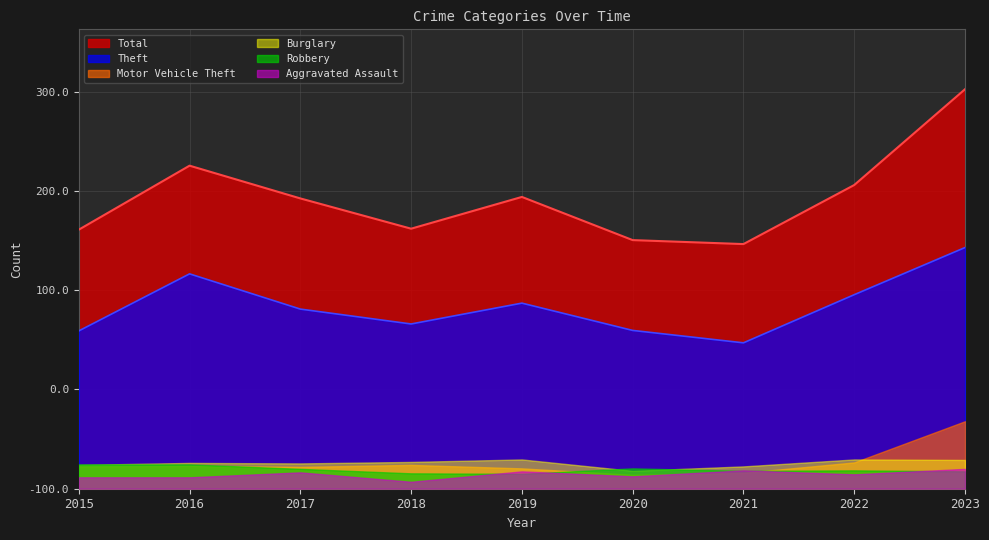

What are all the series names shown in the legend?

Total, Theft, Motor Vehicle Theft, Burglary, Robbery, Aggravated Assault